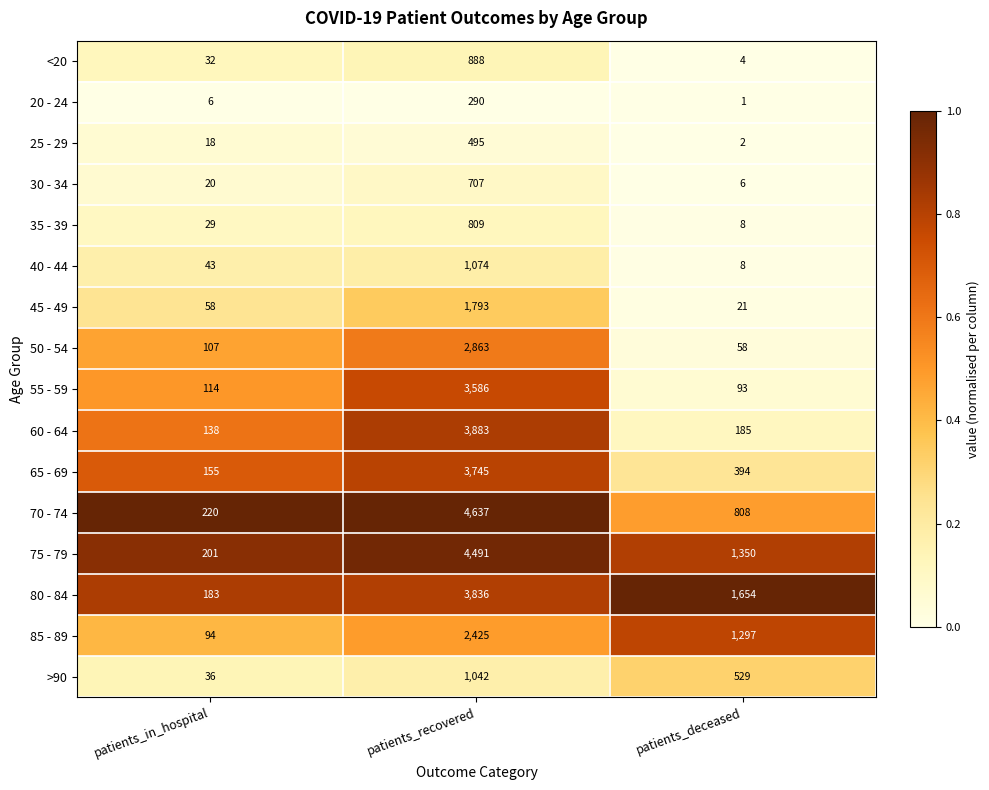

Rank the series at patients_recovered from lowest to highest value.

20 - 24, 25 - 29, 30 - 34, 35 - 39, <20, >90, 40 - 44, 45 - 49, 85 - 89, 50 - 54, 55 - 59, 65 - 69, 80 - 84, 60 - 64, 75 - 79, 70 - 74